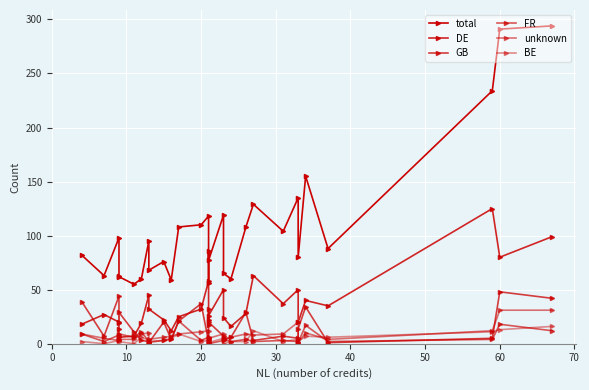

Where is the first local minimum for FR?

10